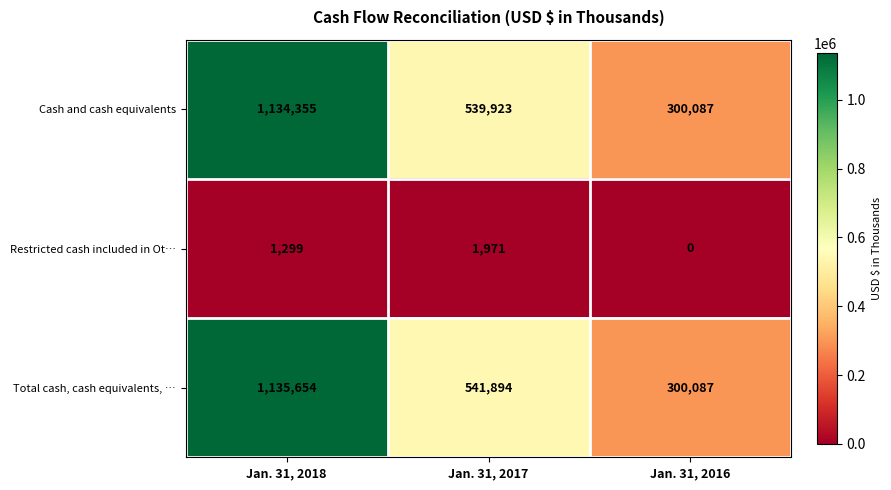

Reading left to right, list all the values displayed in this chart.

Cash and cash equivalents: Jan. 31, 2018=1134355	Jan. 31, 2017=539923	Jan. 31, 2016=300087
Restricted cash included in Ot…: Jan. 31, 2018=1299	Jan. 31, 2017=1971	Jan. 31, 2016=0
Total cash, cash equivalents, …: Jan. 31, 2018=1135654	Jan. 31, 2017=541894	Jan. 31, 2016=300087